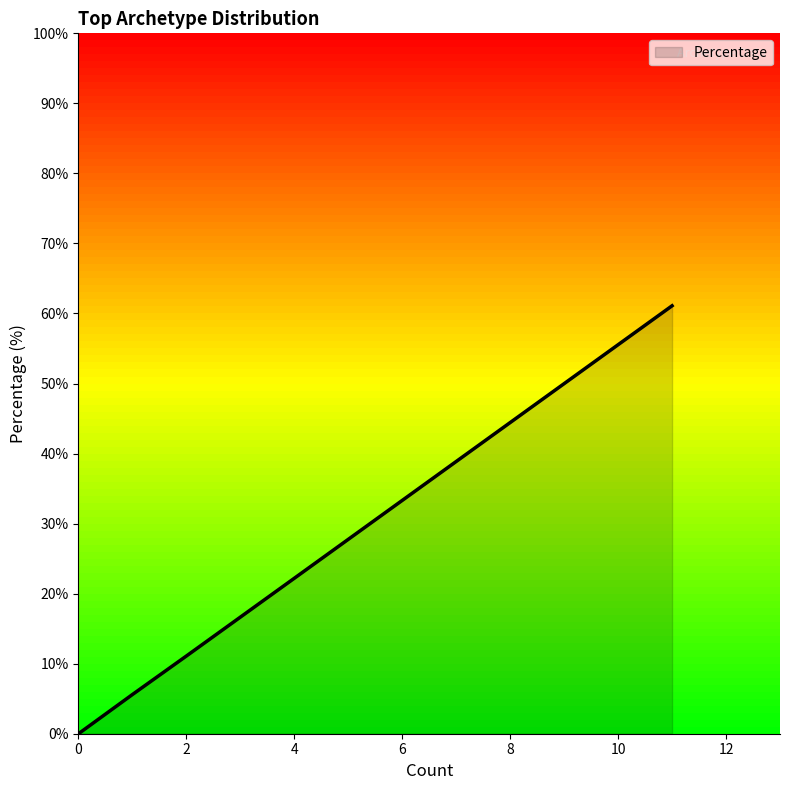

What is the difference between the maximum and second lowest values?

55.5